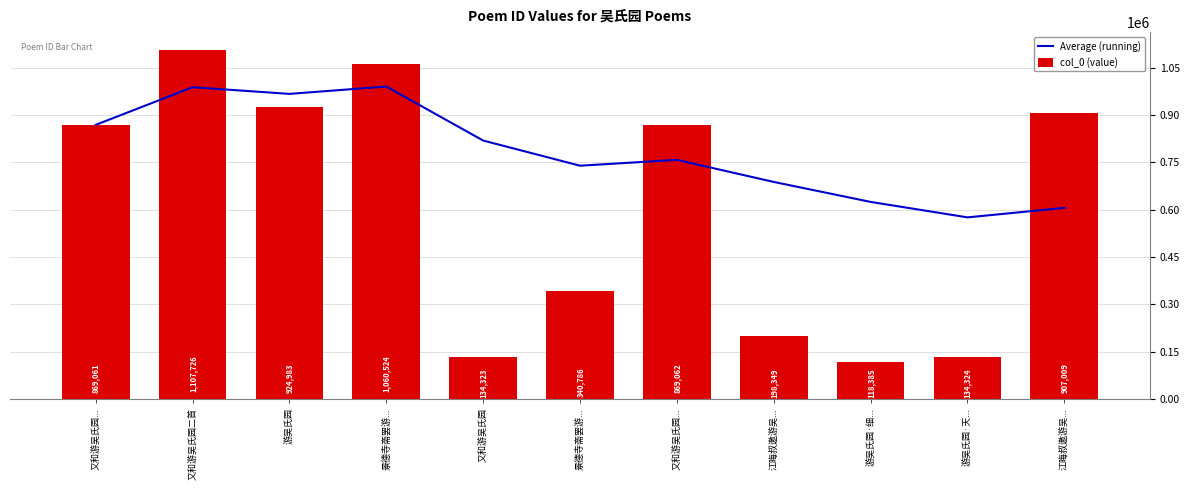

At 游吴氏园, list the series in order from smallest to largest.

col_0 (value), Average (running)